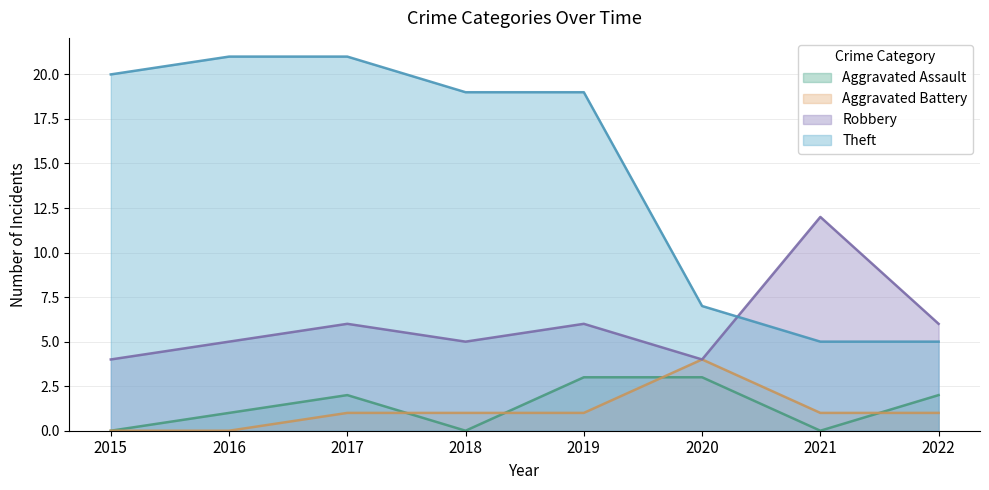

The value of Theft at 2019 is 19. True or false?

True